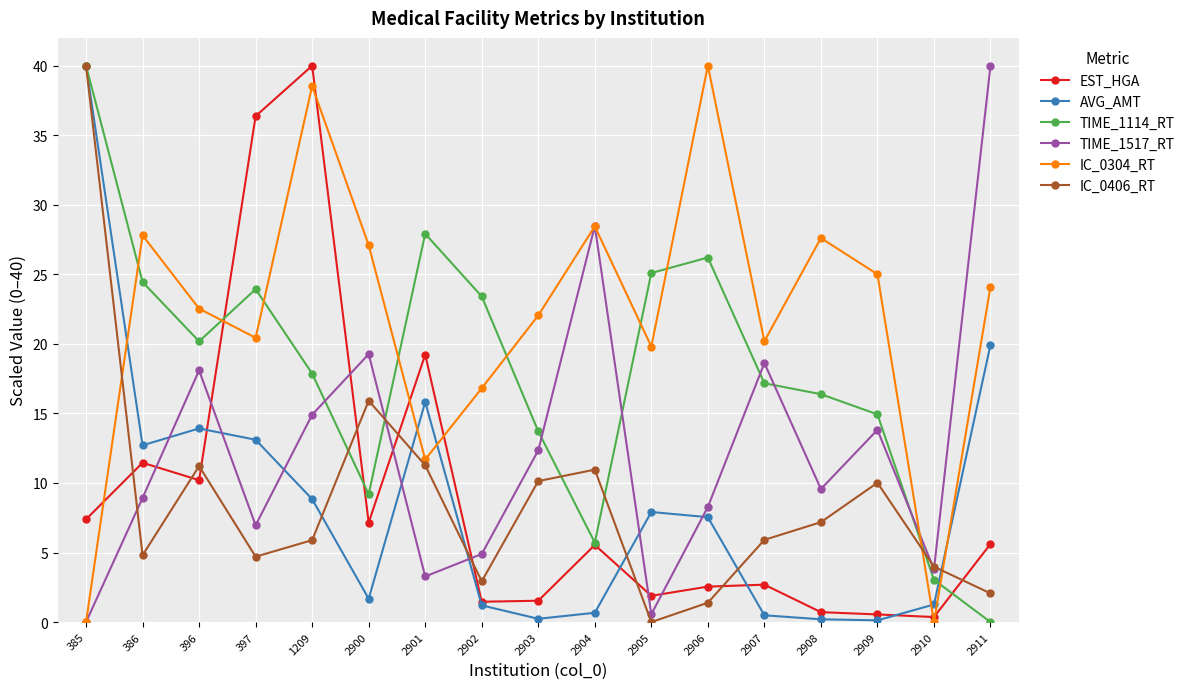

The value of AVG_AMT at 396 is 13.9. True or false?

True